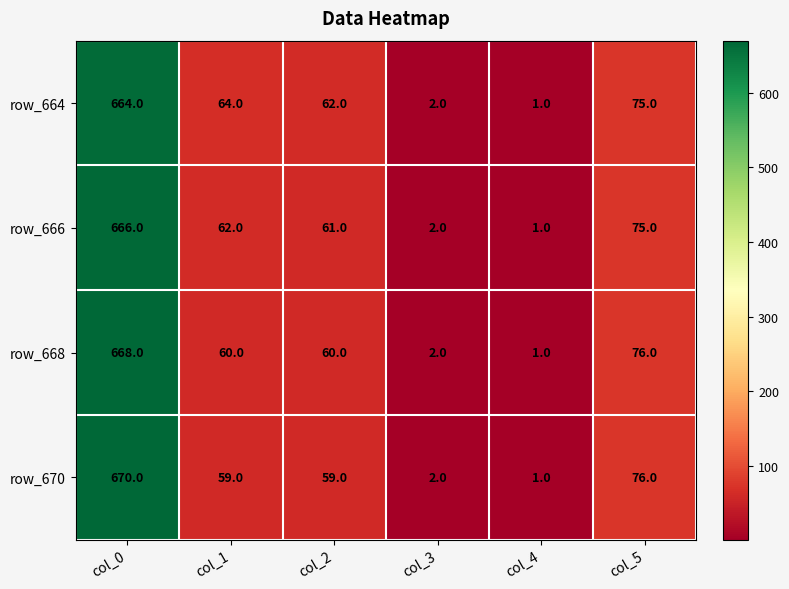

What is the total value across all series at col_3?

8